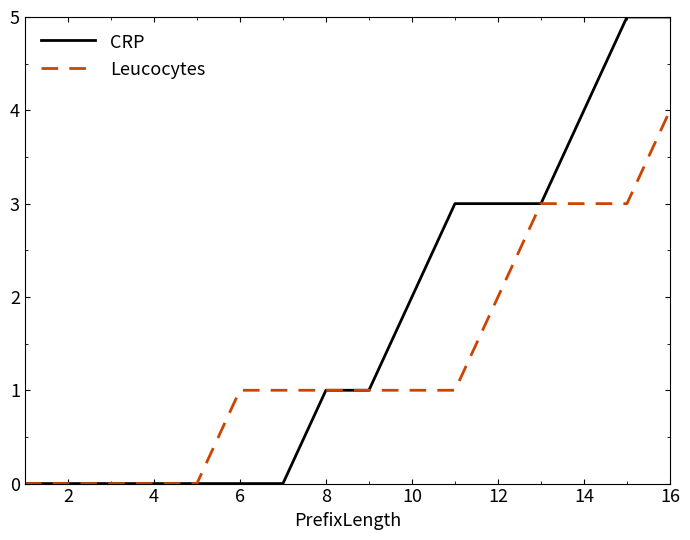

Rank the series by their maximum value, from highest to lowest.

CRP, Leucocytes